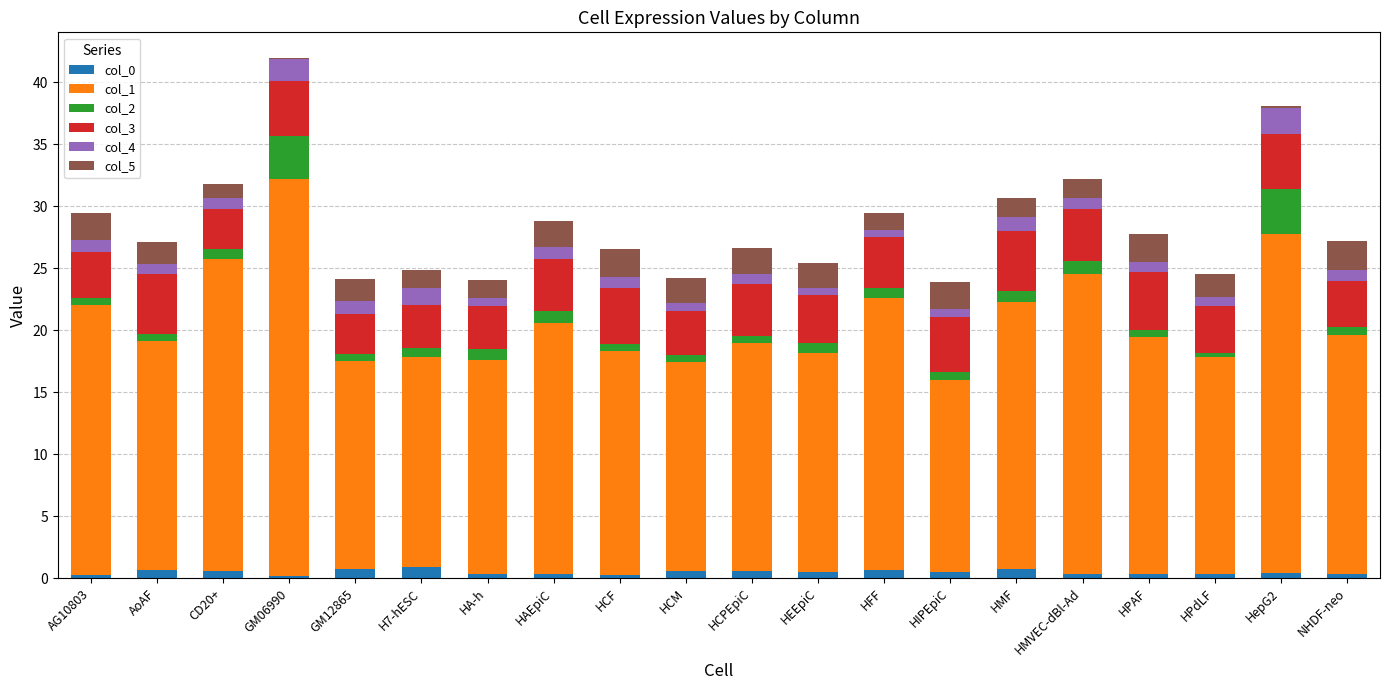

Where is col_2 nearest to the value 1?

HAEpiC